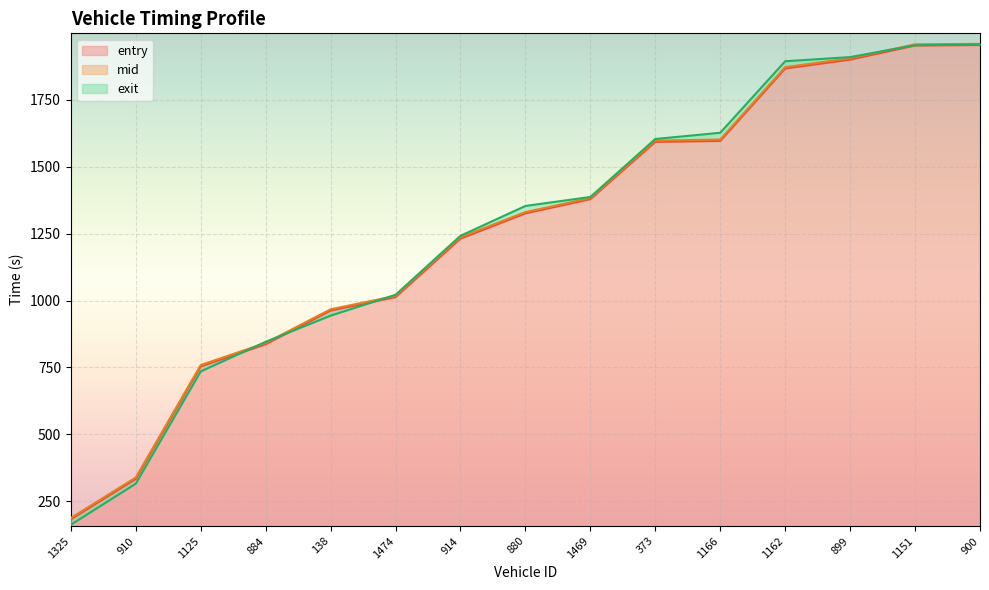

Where does the mid series first go above 1330?

880